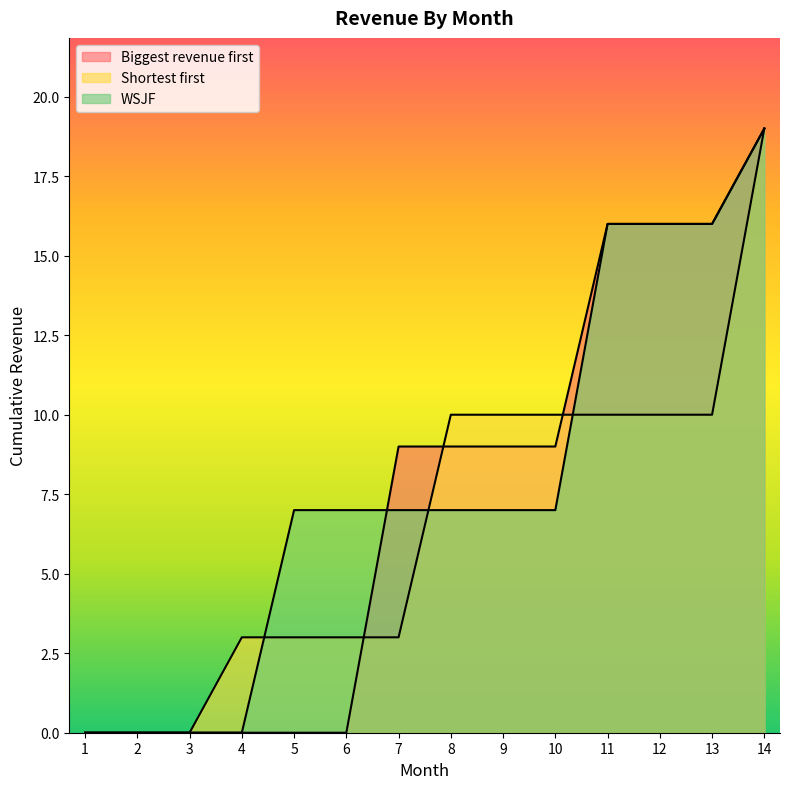

Where do WSJF and Shortest first first cross each other?

4 and 5